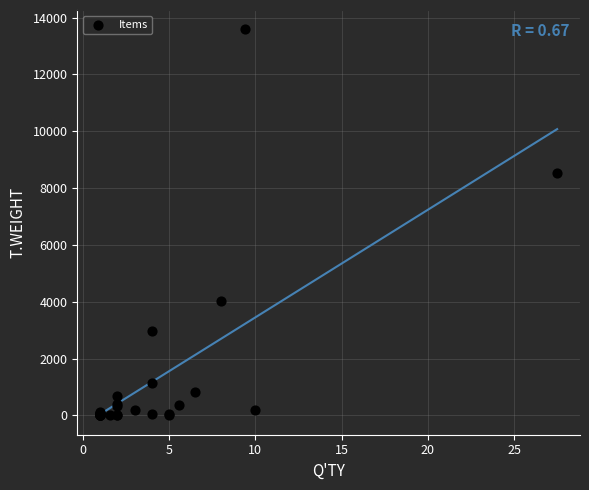

What Y value in the scatter plot is closest to 6794?

8533.2